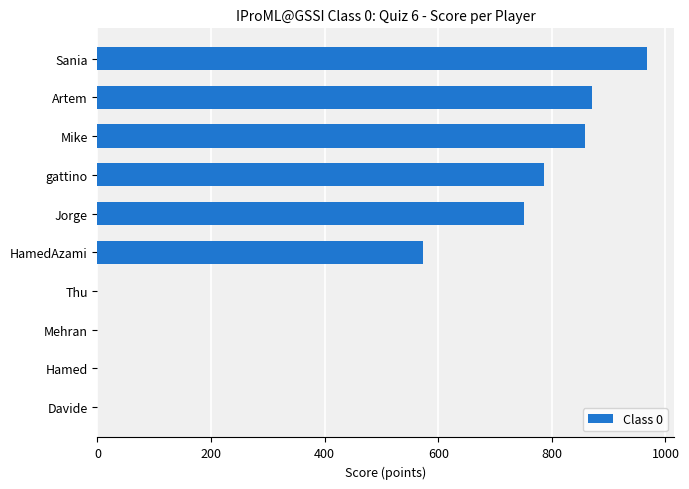

What is the change in value from Davide to HamedAzami?

+573